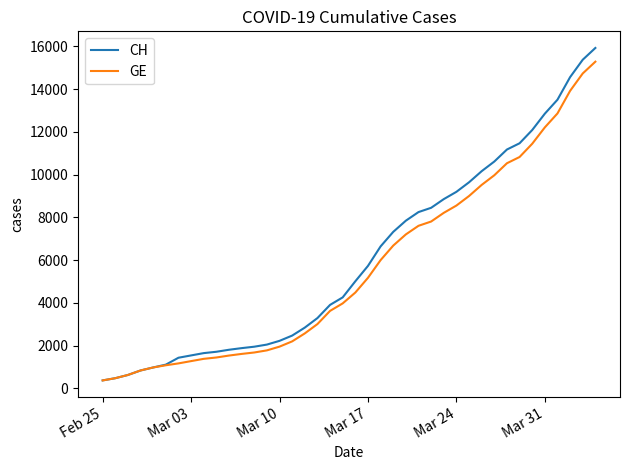

What is the difference between the maximum and second lowest values in the CH series?

15447